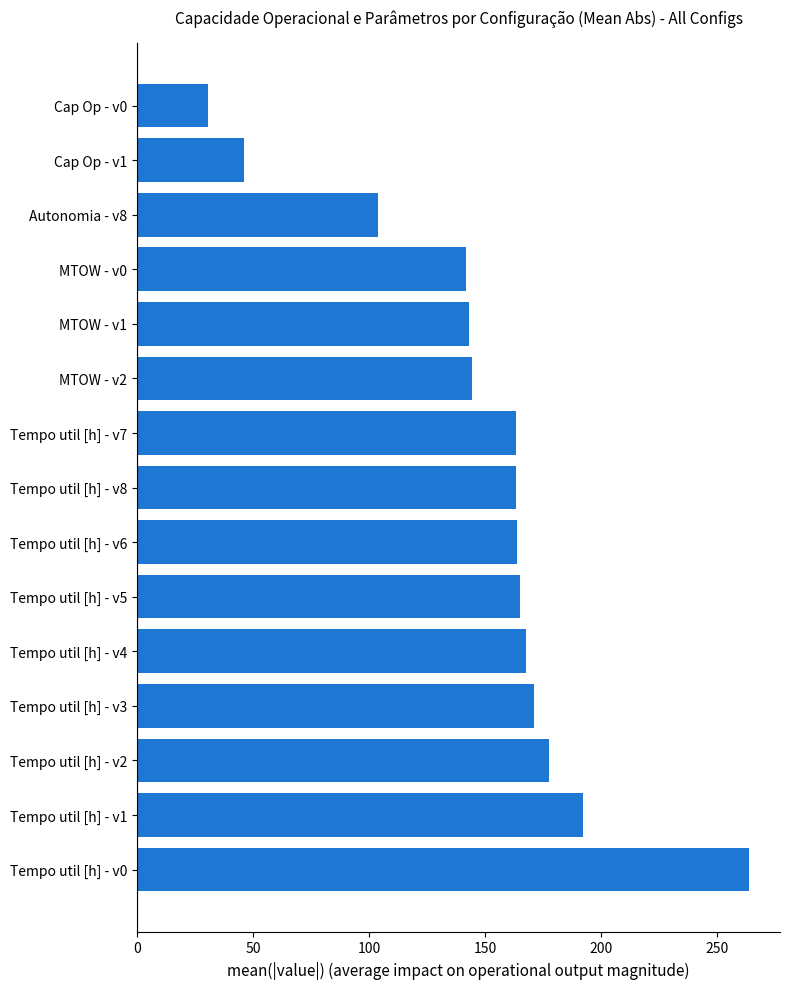

What is the sum of all values?

2238.1